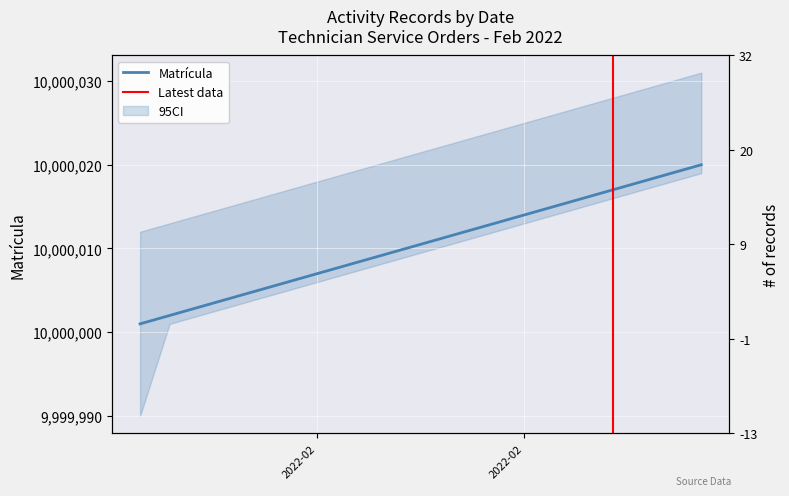

At which label does the data first exceed 10000011?

2022-02-20